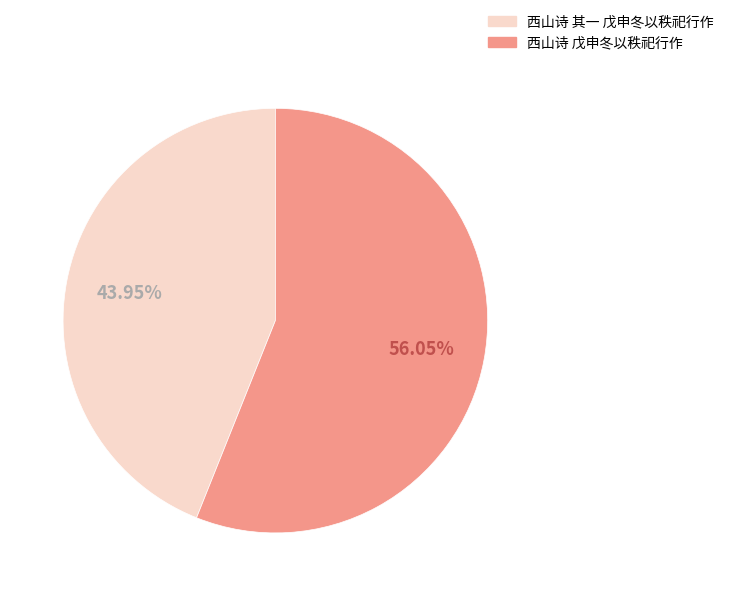

To the nearest percent, what is the difference between the largest and smallest slice percentages?

12%